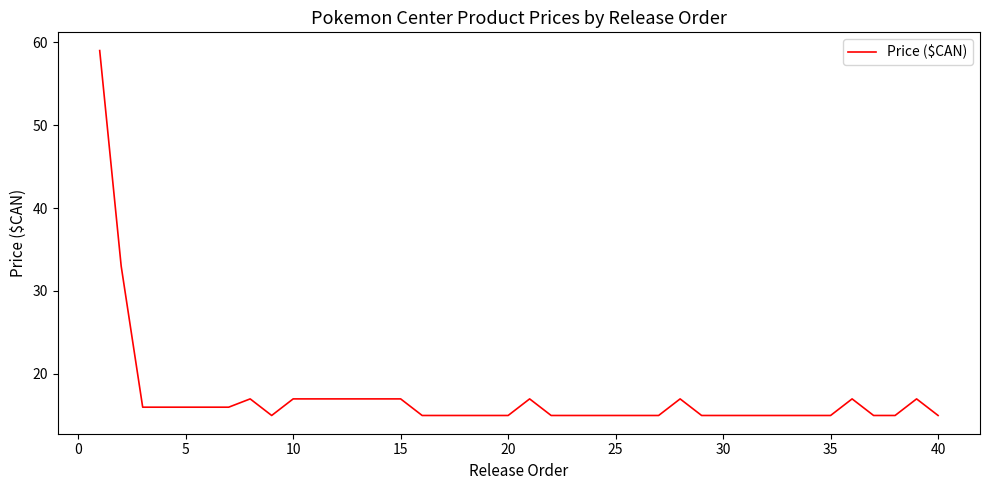

What is the minimum value shown in the chart?

15.0